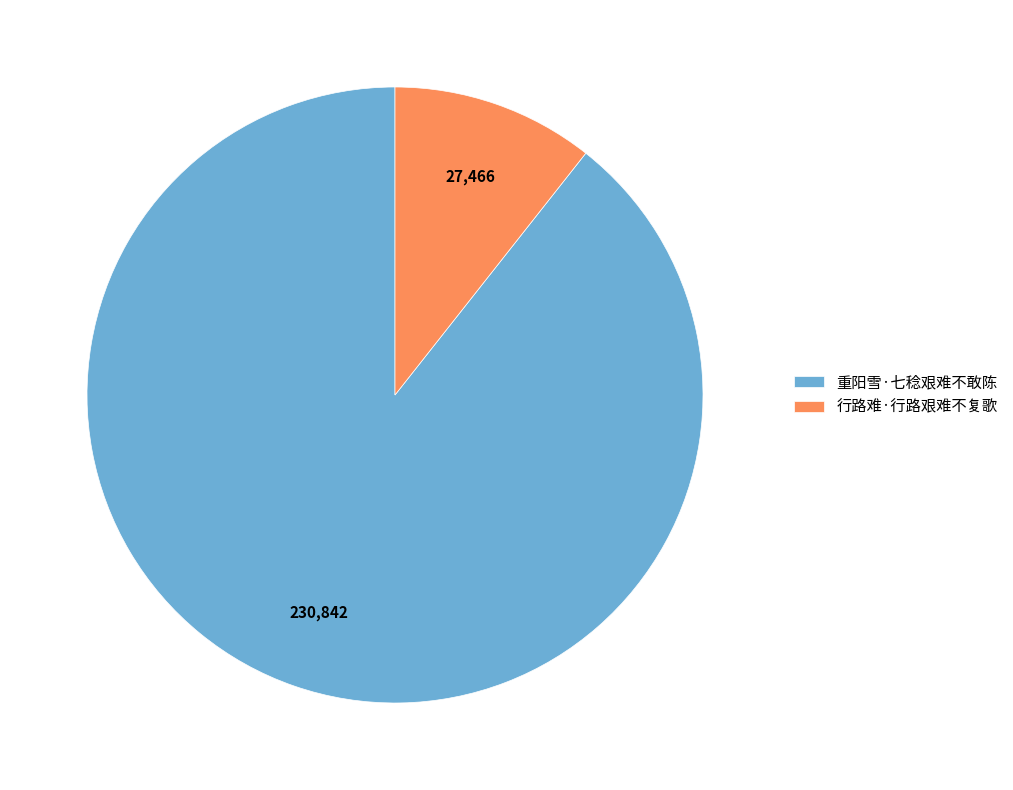

Count the number of slices in the pie.

2